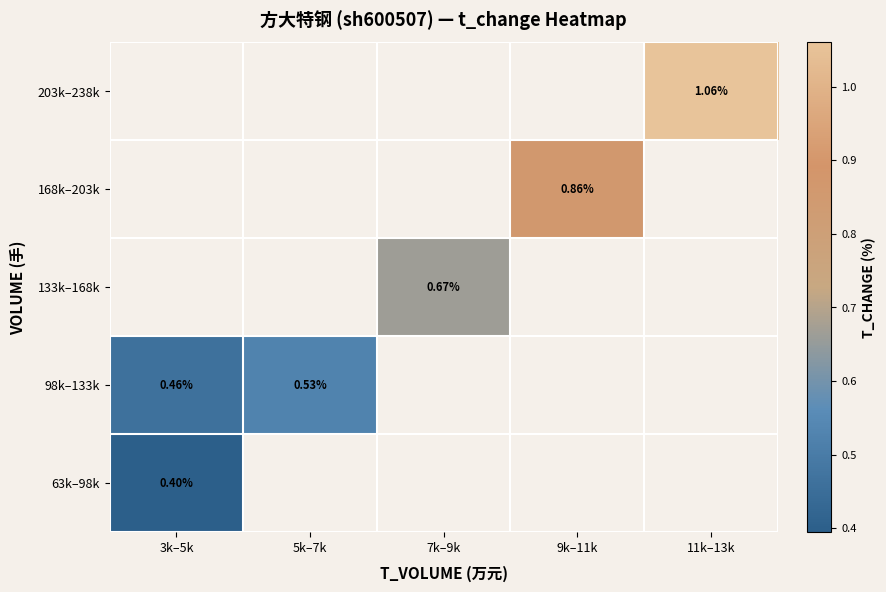

Which series has the largest range (max minus min)?

98k–133k